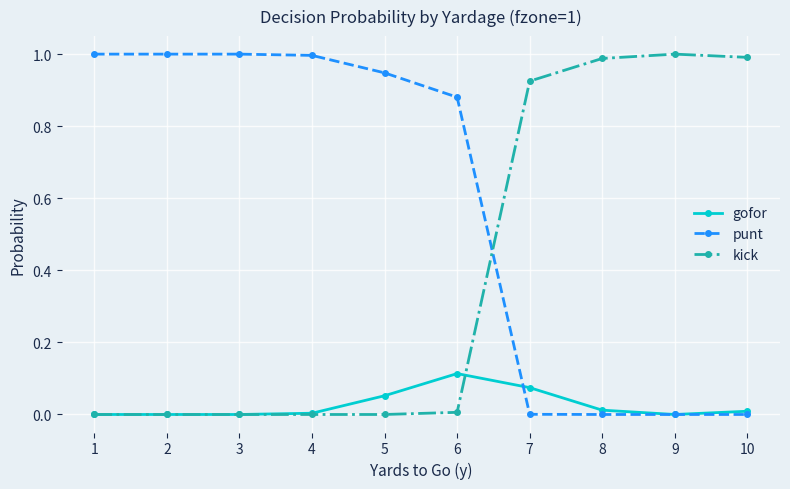

The punt series shows -0.4 at 10. True or false?

False